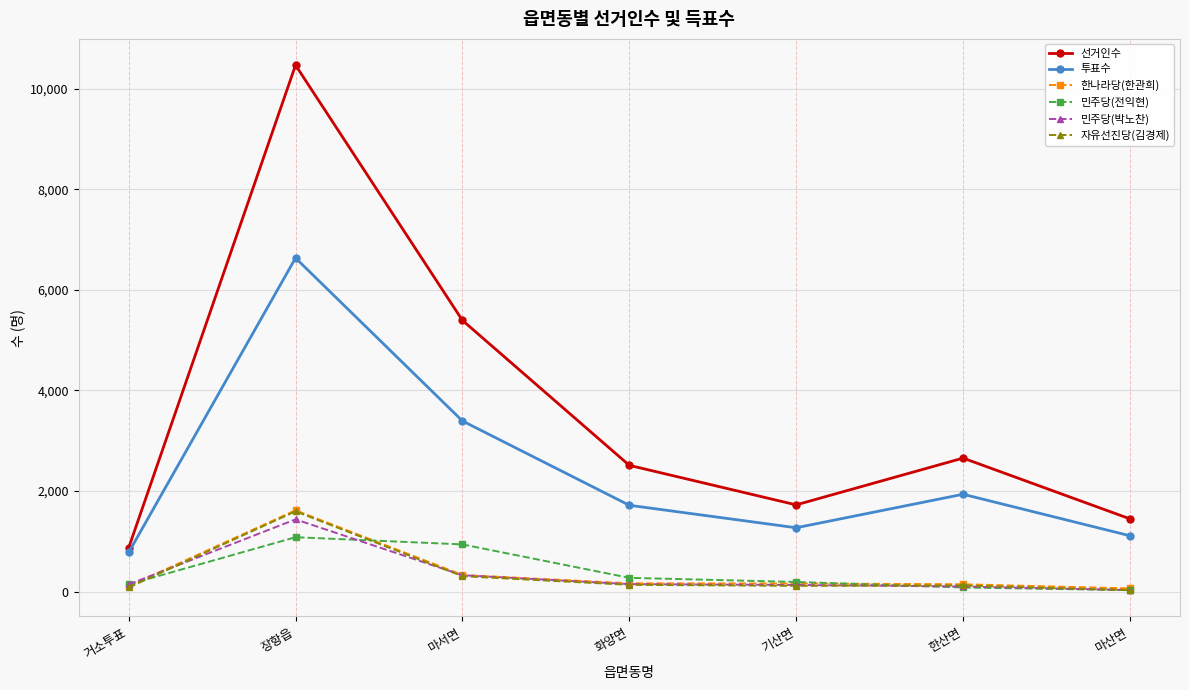

What are all the series names shown in the legend?

선거인수, 투표수, 한나라당(한관희), 민주당(전익현), 민주당(박노찬), 자유선진당(김경제)